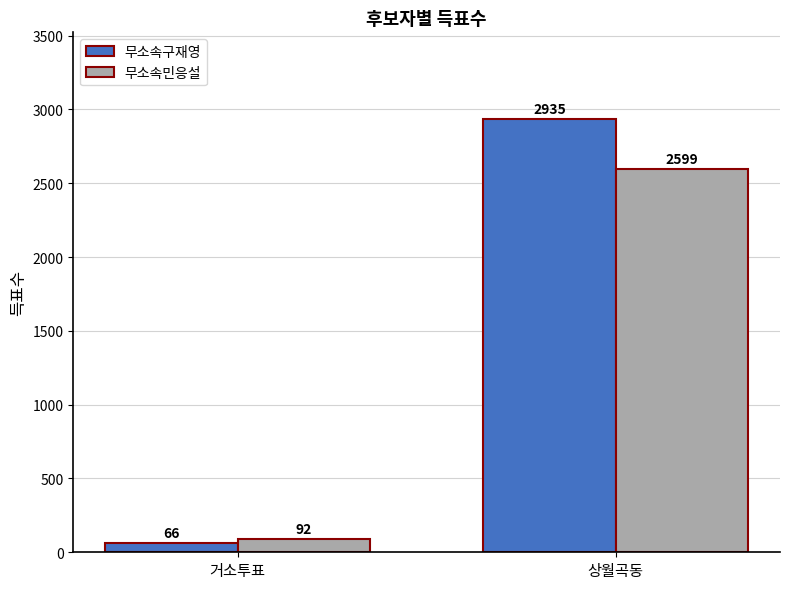

What is the average value of the 무소속민응설 series?

1346